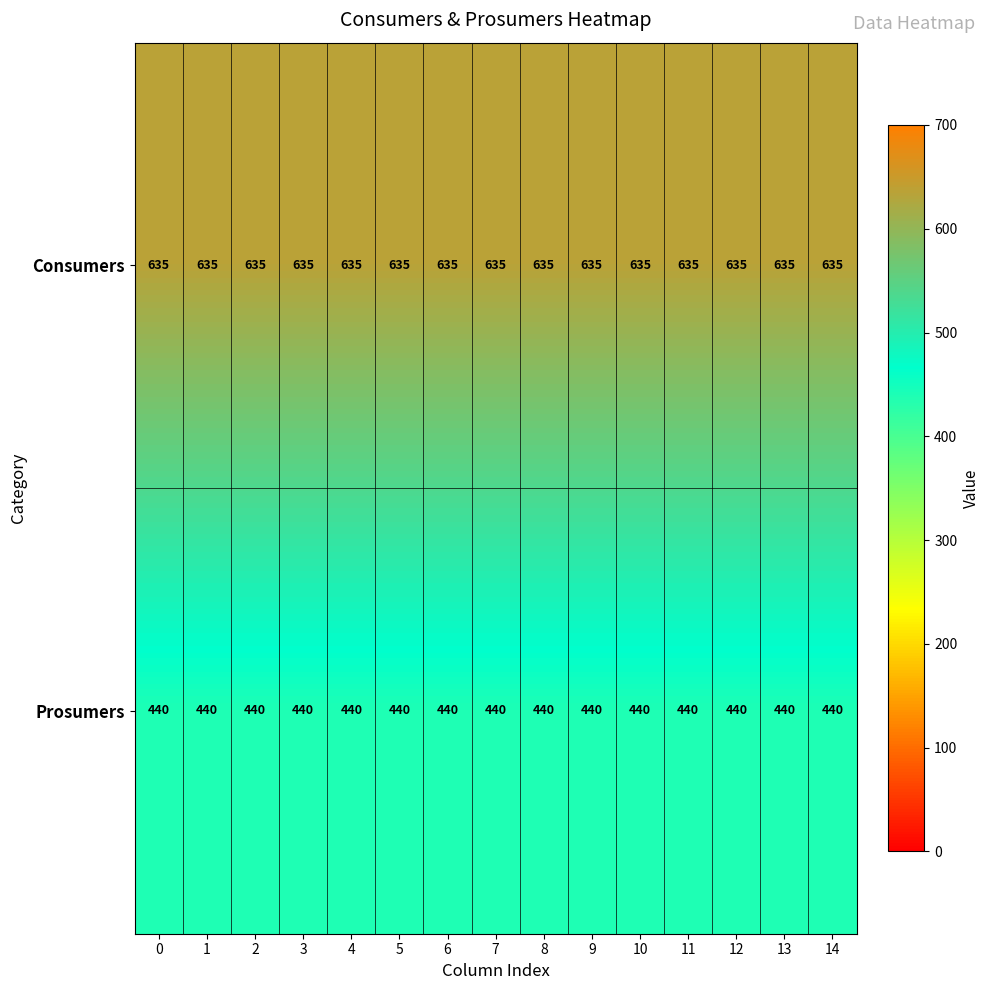

What is the difference between the highest and lowest values at 11?

195